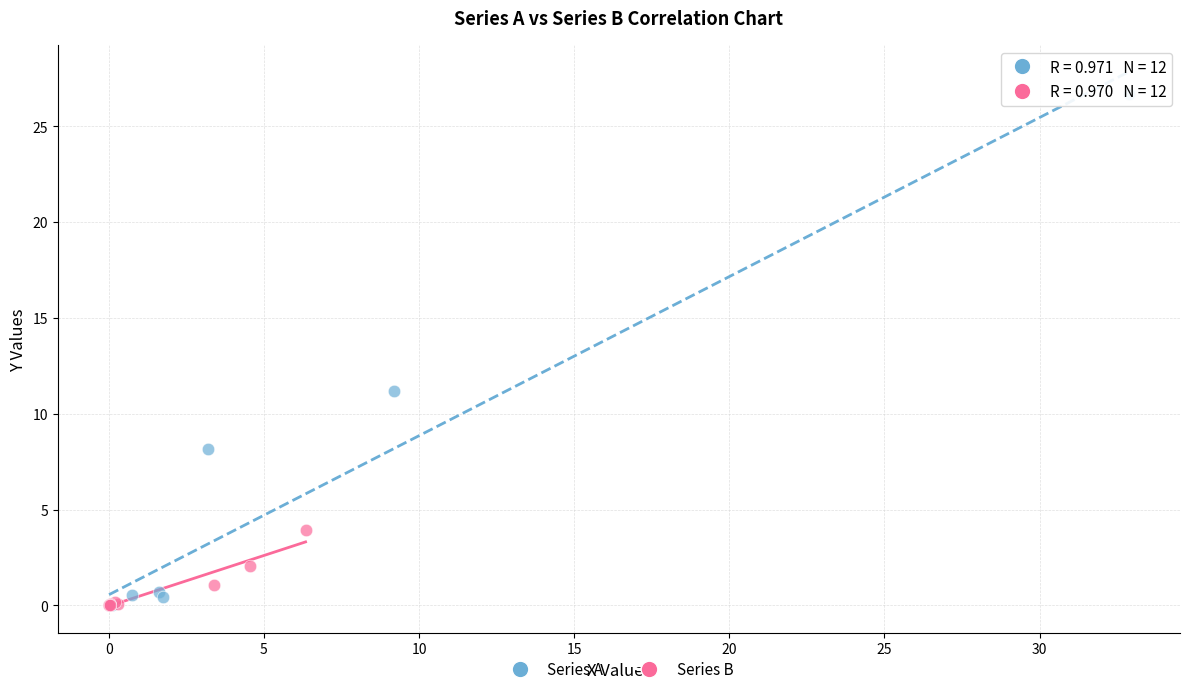

Which series reaches the maximum Y coordinate?

Series A